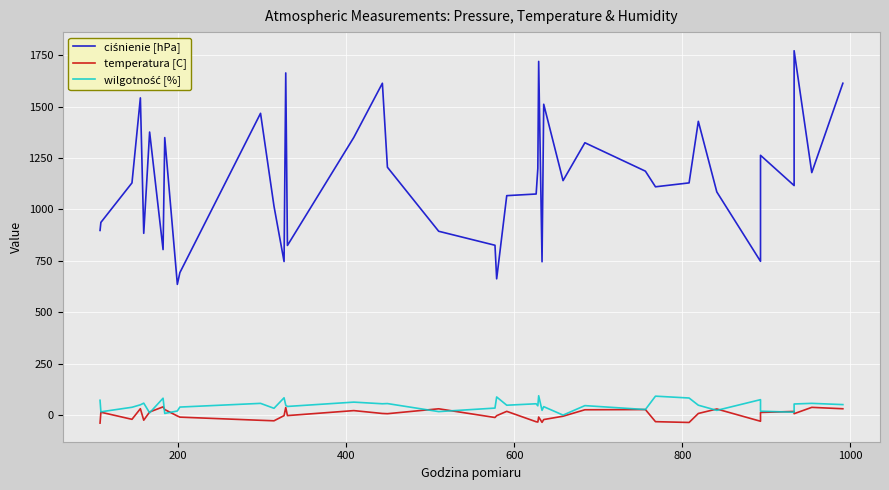

True or false: ciśnienie [hPa] and wilgotność [%] cross at least once.

False